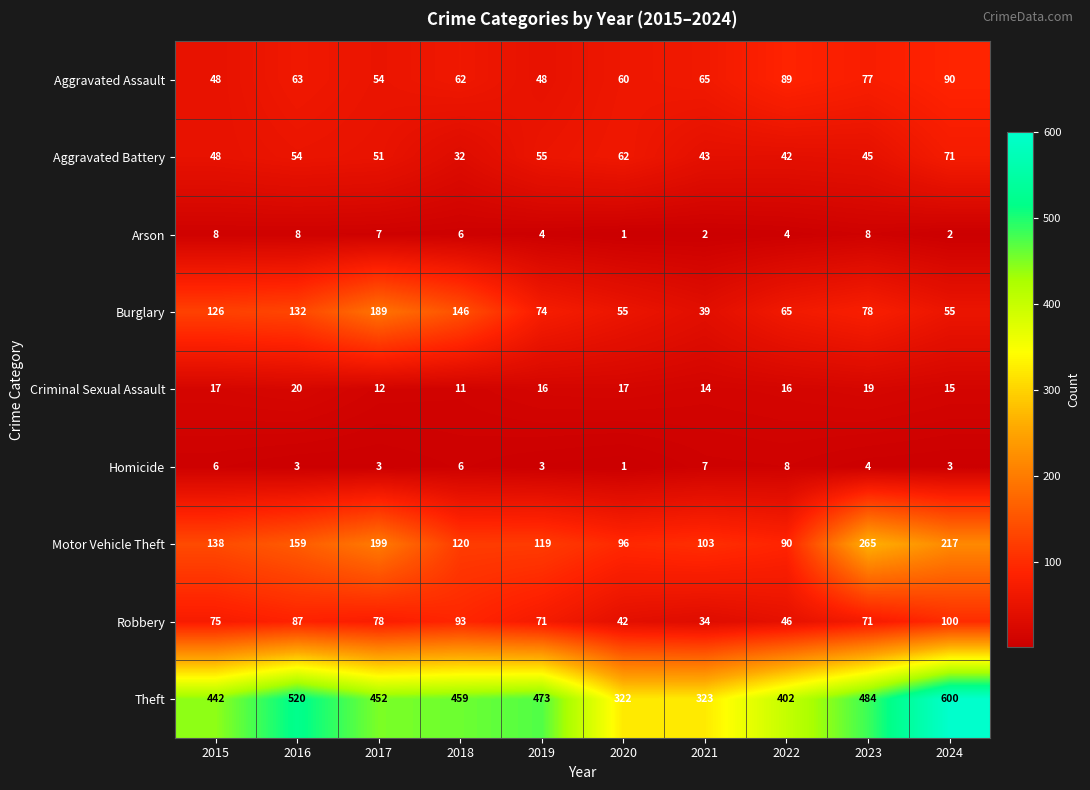

Rank the series at 2024 from highest to lowest value.

Theft, Motor Vehicle Theft, Robbery, Aggravated Assault, Aggravated Battery, Burglary, Criminal Sexual Assault, Homicide, Arson